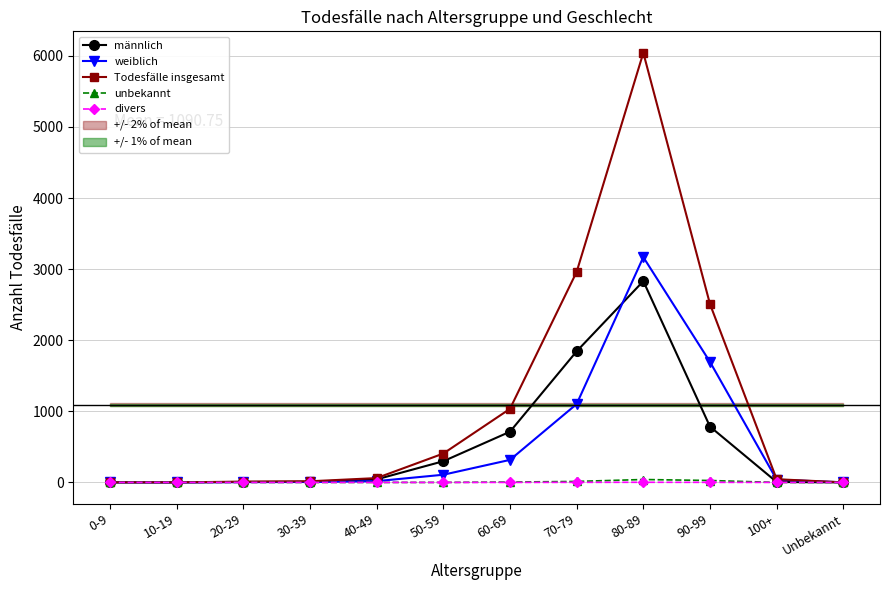

At which category does the chart reach its peak across all series?

80-89